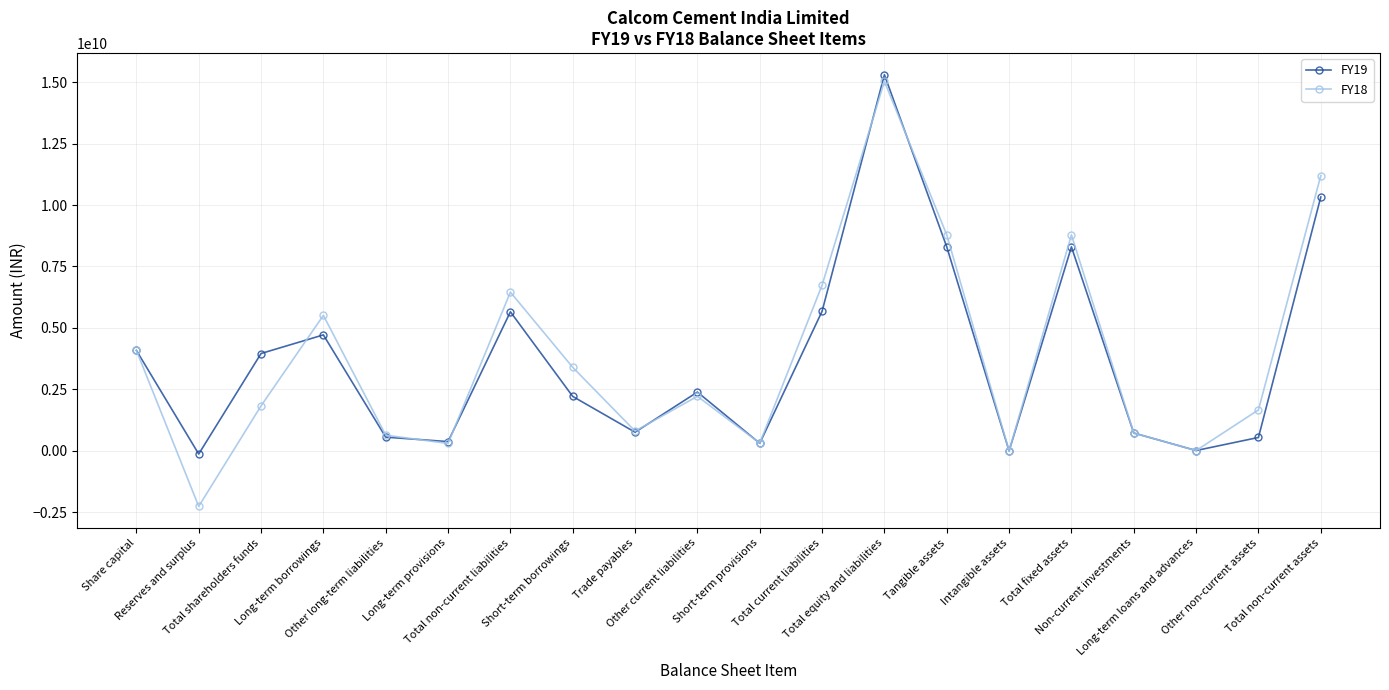

At which label does FY19 reach its peak?

Total equity and liabilities